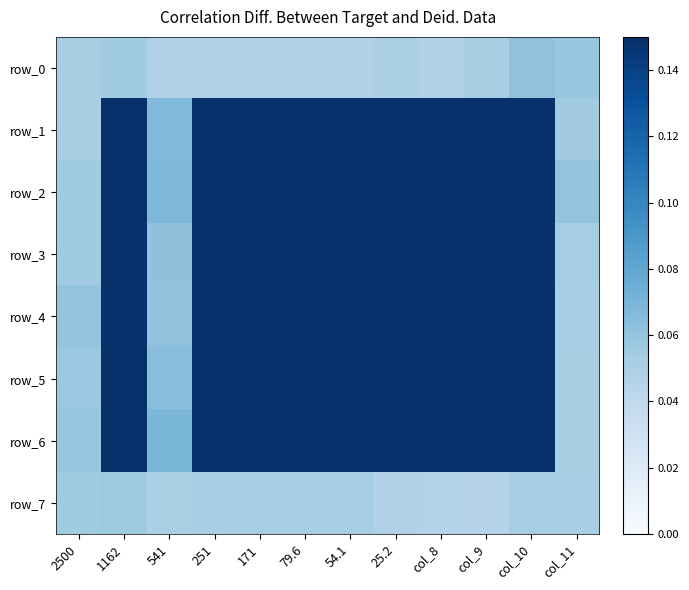

Which series has the widest spread of values?

row_3